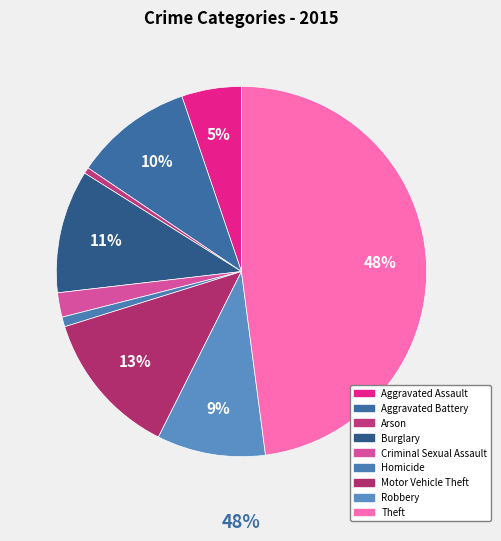

Rank the categories by value from lowest to highest.

Arson, Homicide, Criminal Sexual Assault, Aggravated Assault, Robbery, Aggravated Battery, Burglary, Motor Vehicle Theft, Theft